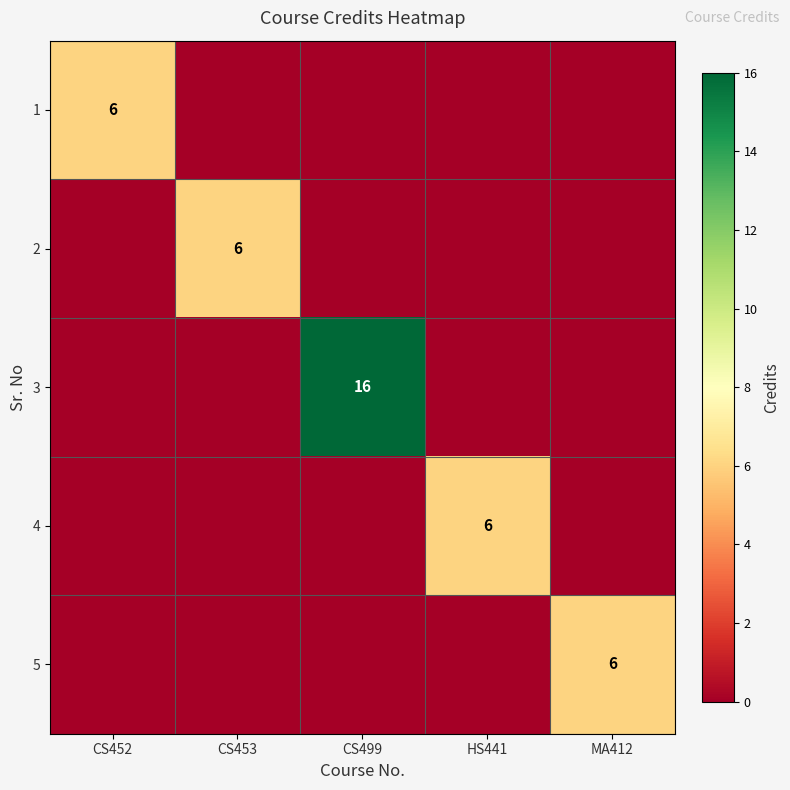

The 5 series shows 6 at MA412. True or false?

True